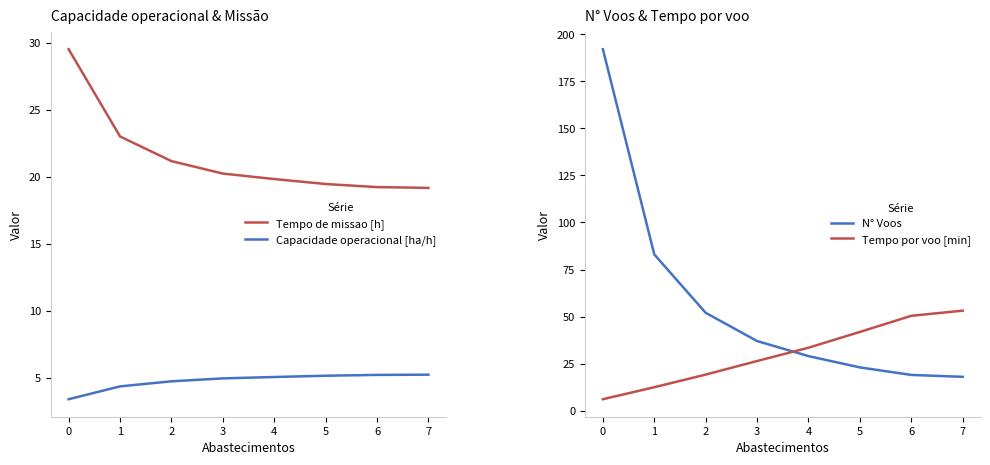

Which series has the widest spread of values?

N° Voos